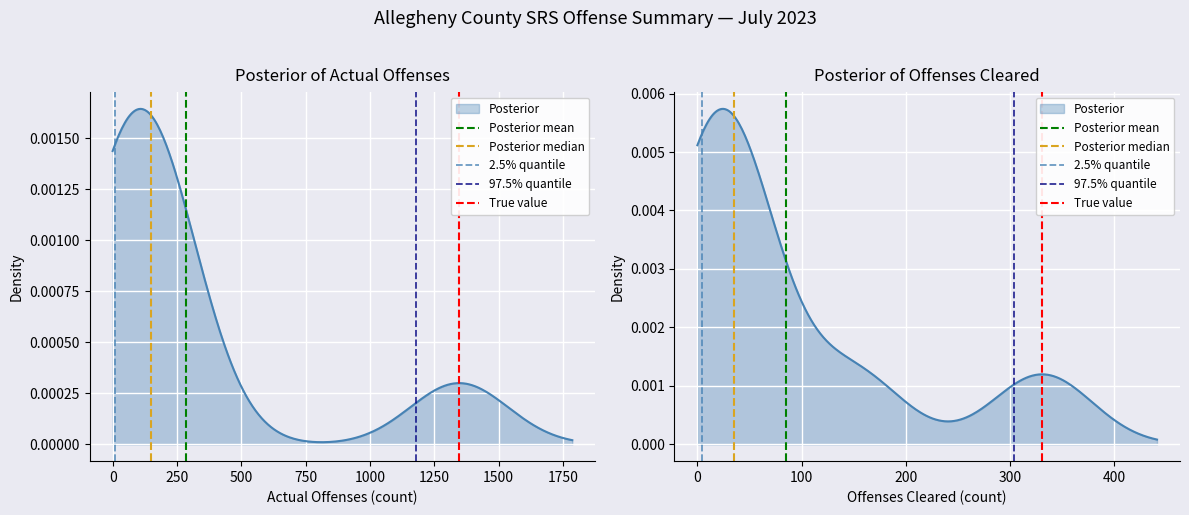

Which series has the largest total across all categories?

Posterior mean